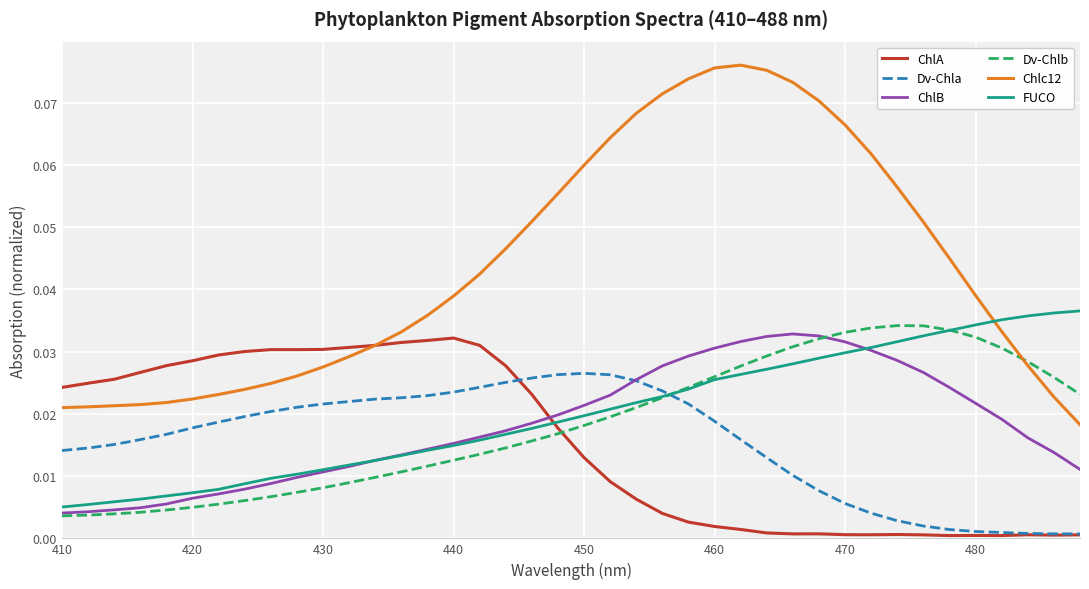

Which series has the largest total across all categories?

Chlc12